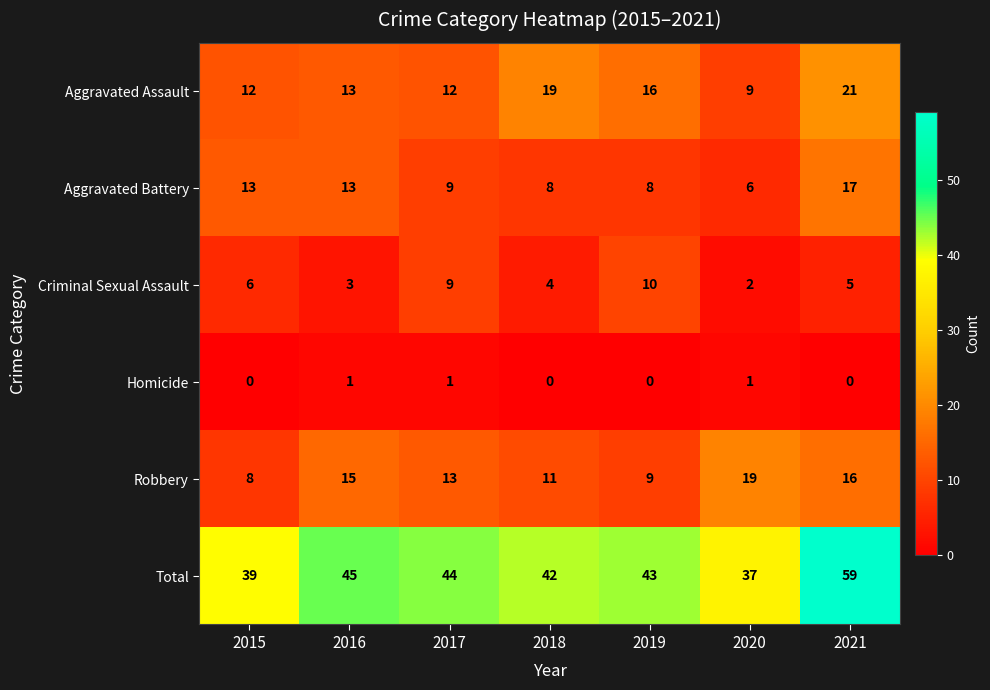

Where is Robbery nearest to the value 13?

2017